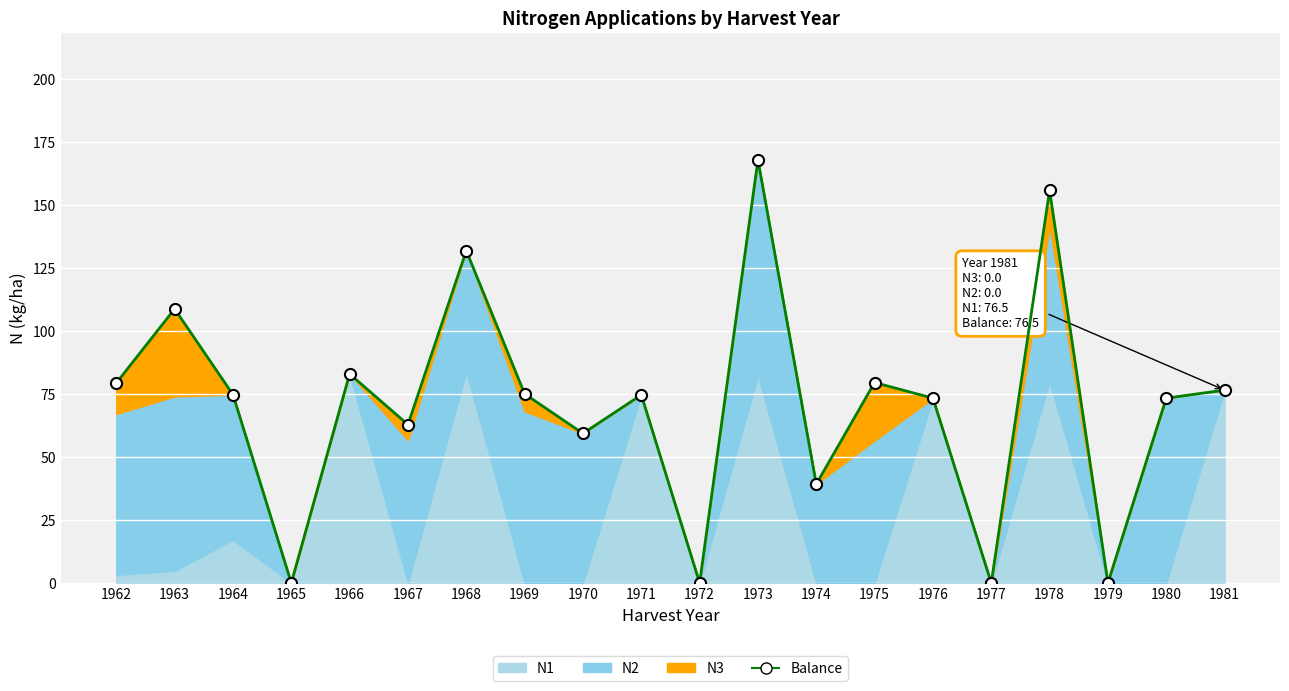

The value at 1979 is 0.0. True or false?

True